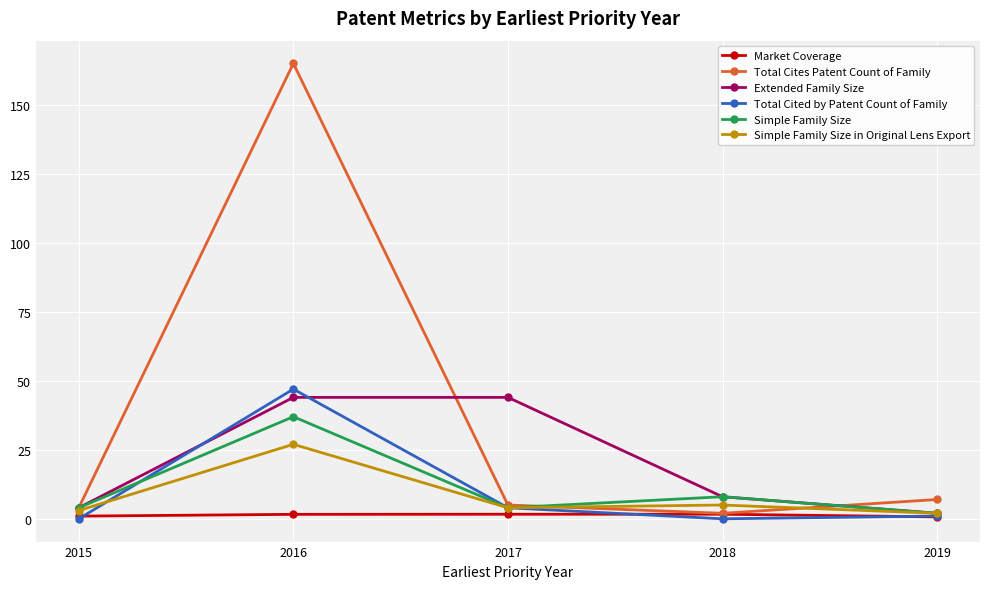

At which label does Total Cited by Patent Count of Family first exceed 1?

2016